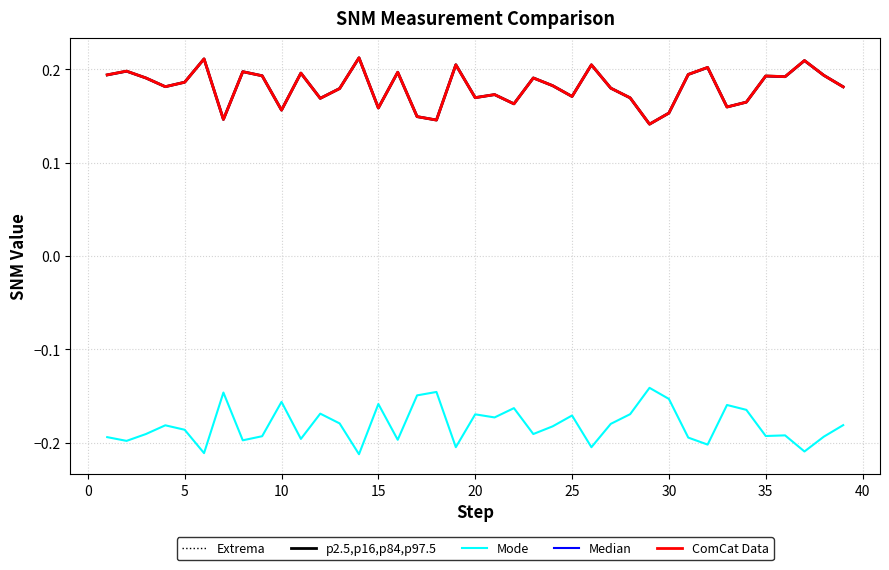

How many interior local valleys does the Median series have?

12